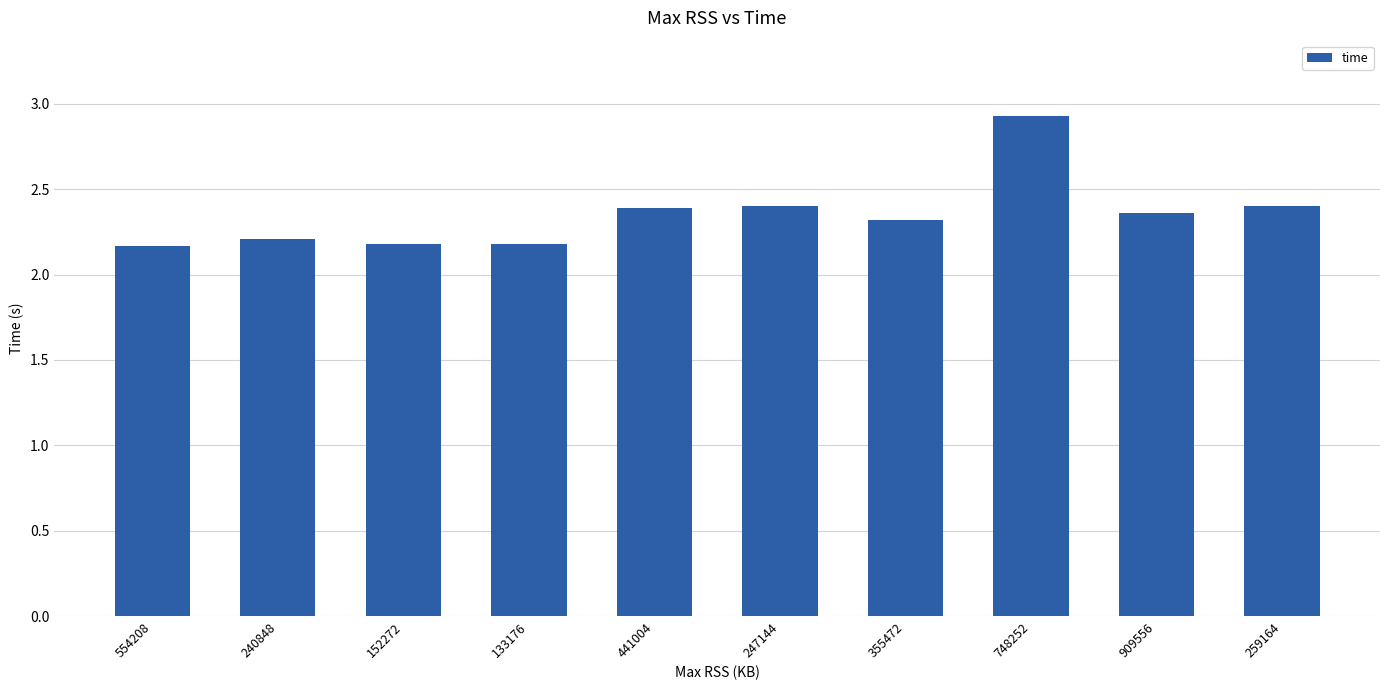

What is the value of the 7th bar from the left?

2.3